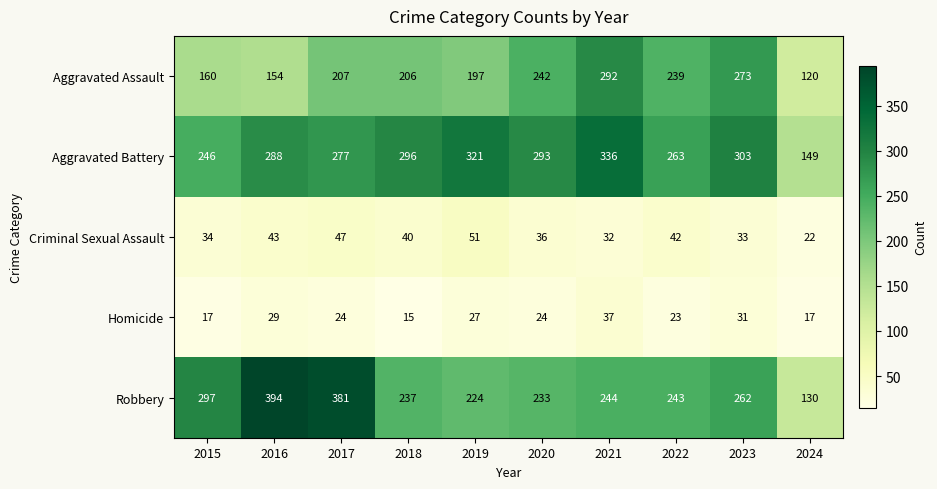

Which series has the largest total across all categories?

Aggravated Battery